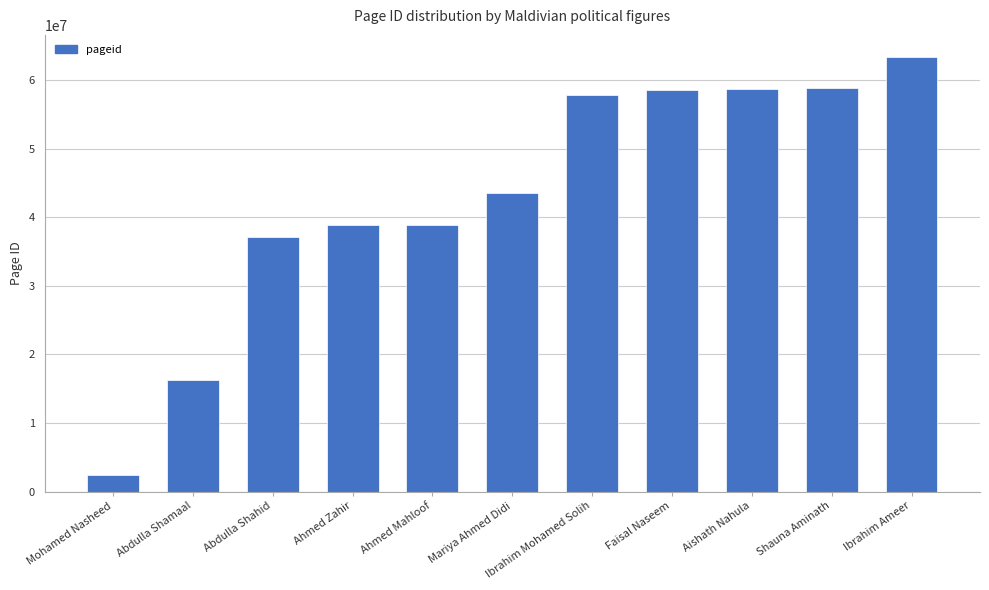

What is the sum of the values at Shauna Aminath and Mariya Ahmed Didi?

102409267